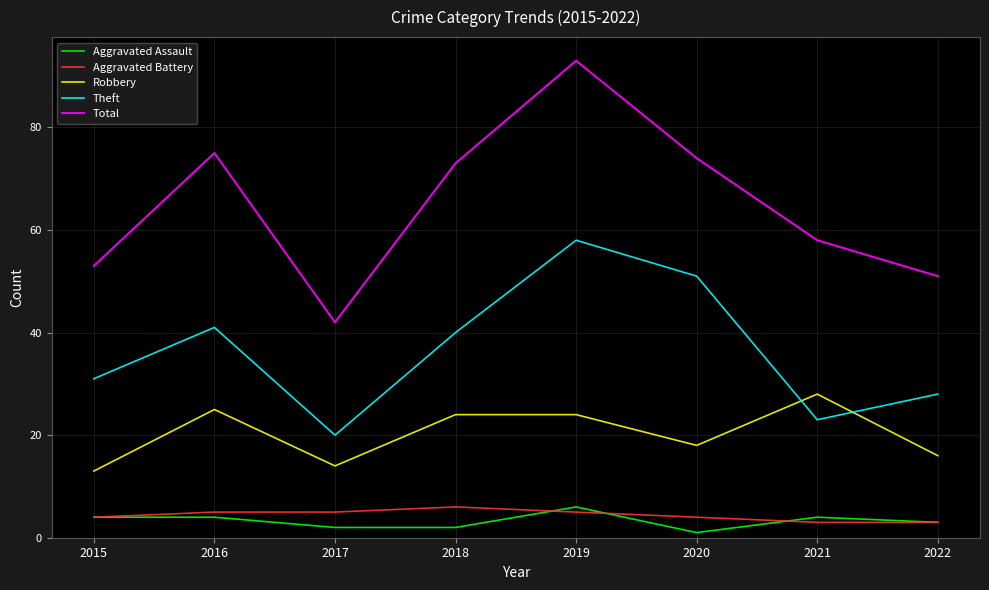

Is it true that Robbery equals 18 at 2020?

True